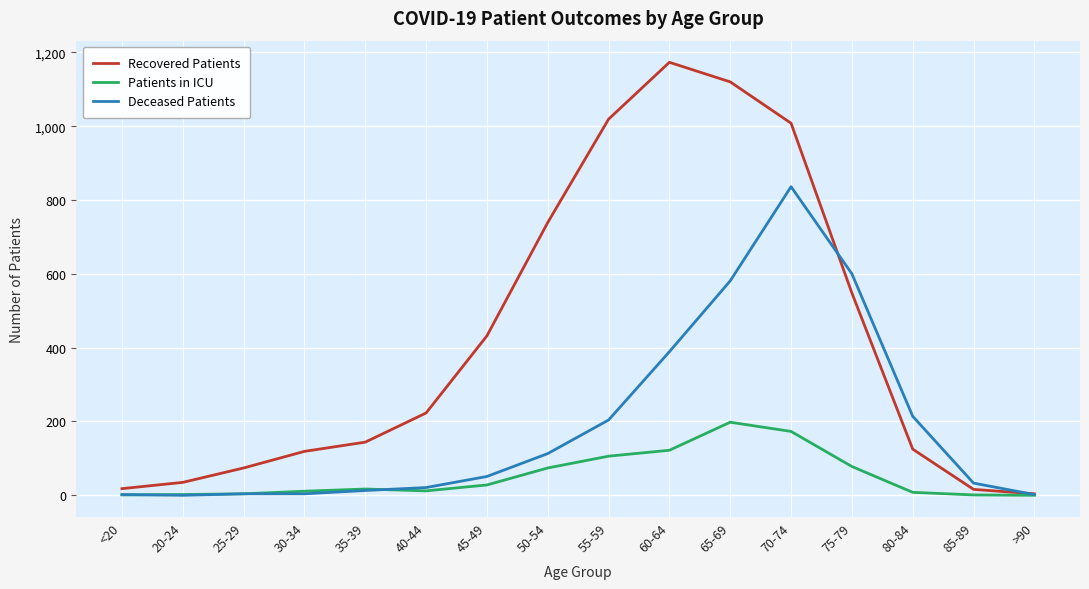

True or false: Deceased Patients has a value of 2 at >90.

True